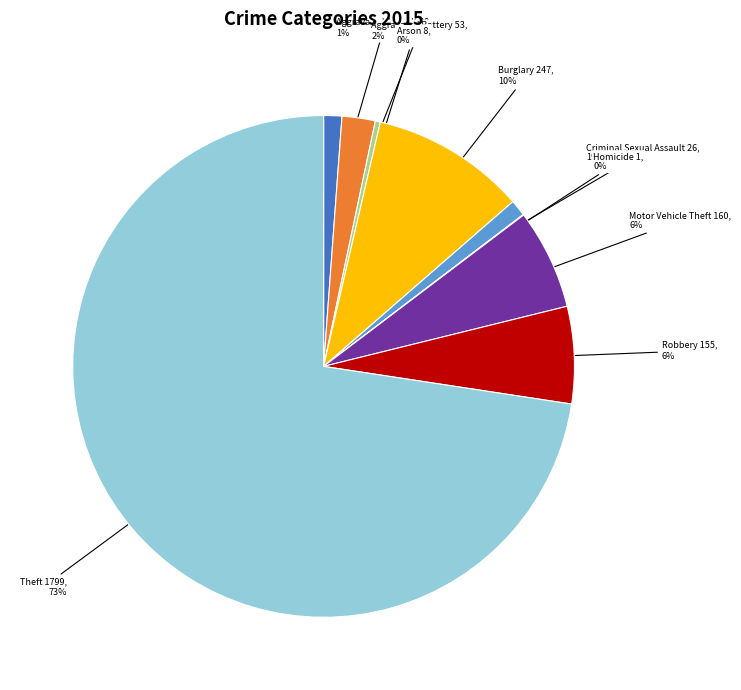

Between Motor Vehicle Theft 160, 6% and Criminal Sexual Assault 26, 1%, which is larger?

Motor Vehicle Theft 160, 6%